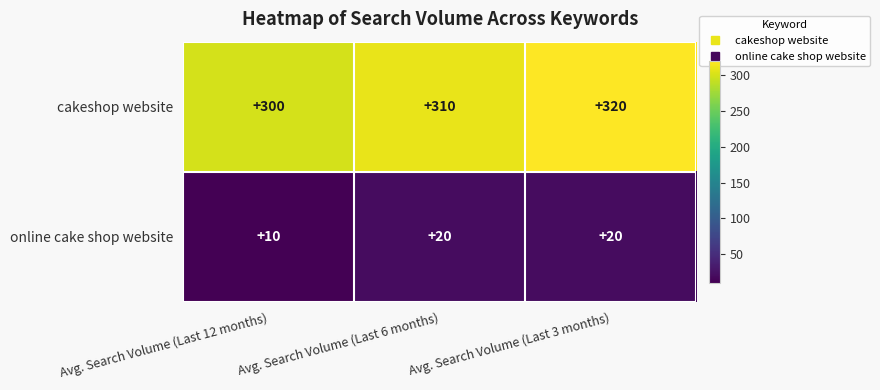

Count the cakeshop website values in the range 300 to 320.

3